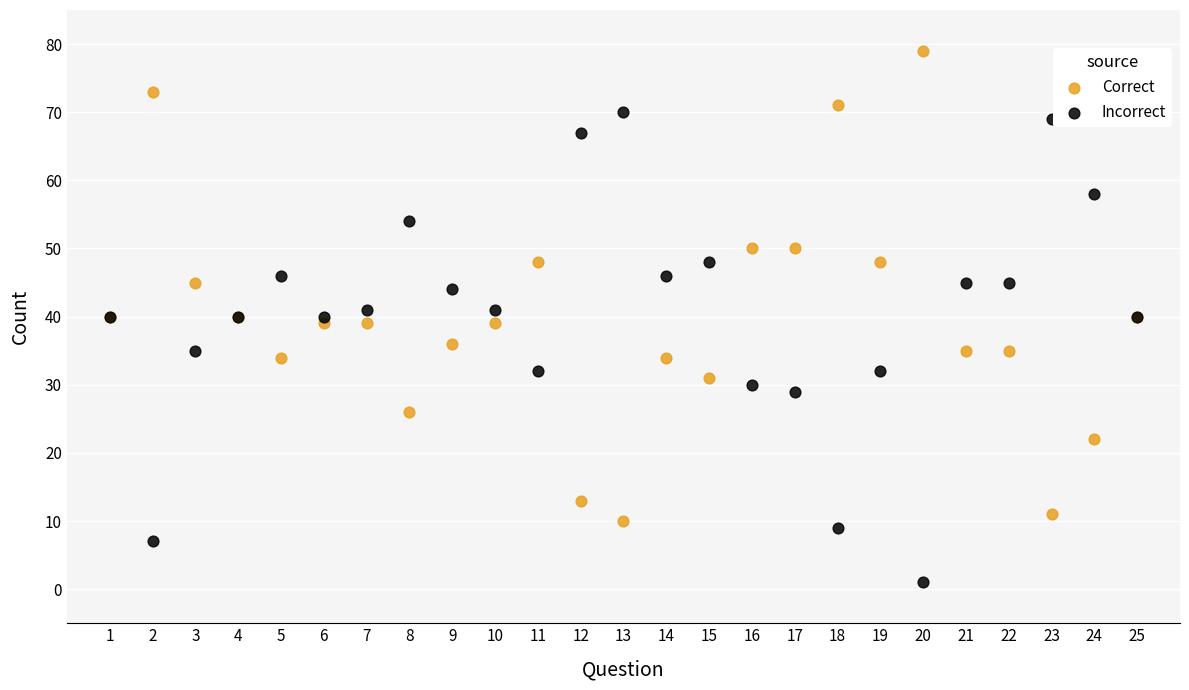

What is the X range (max minus min) for the scatter plot?

24